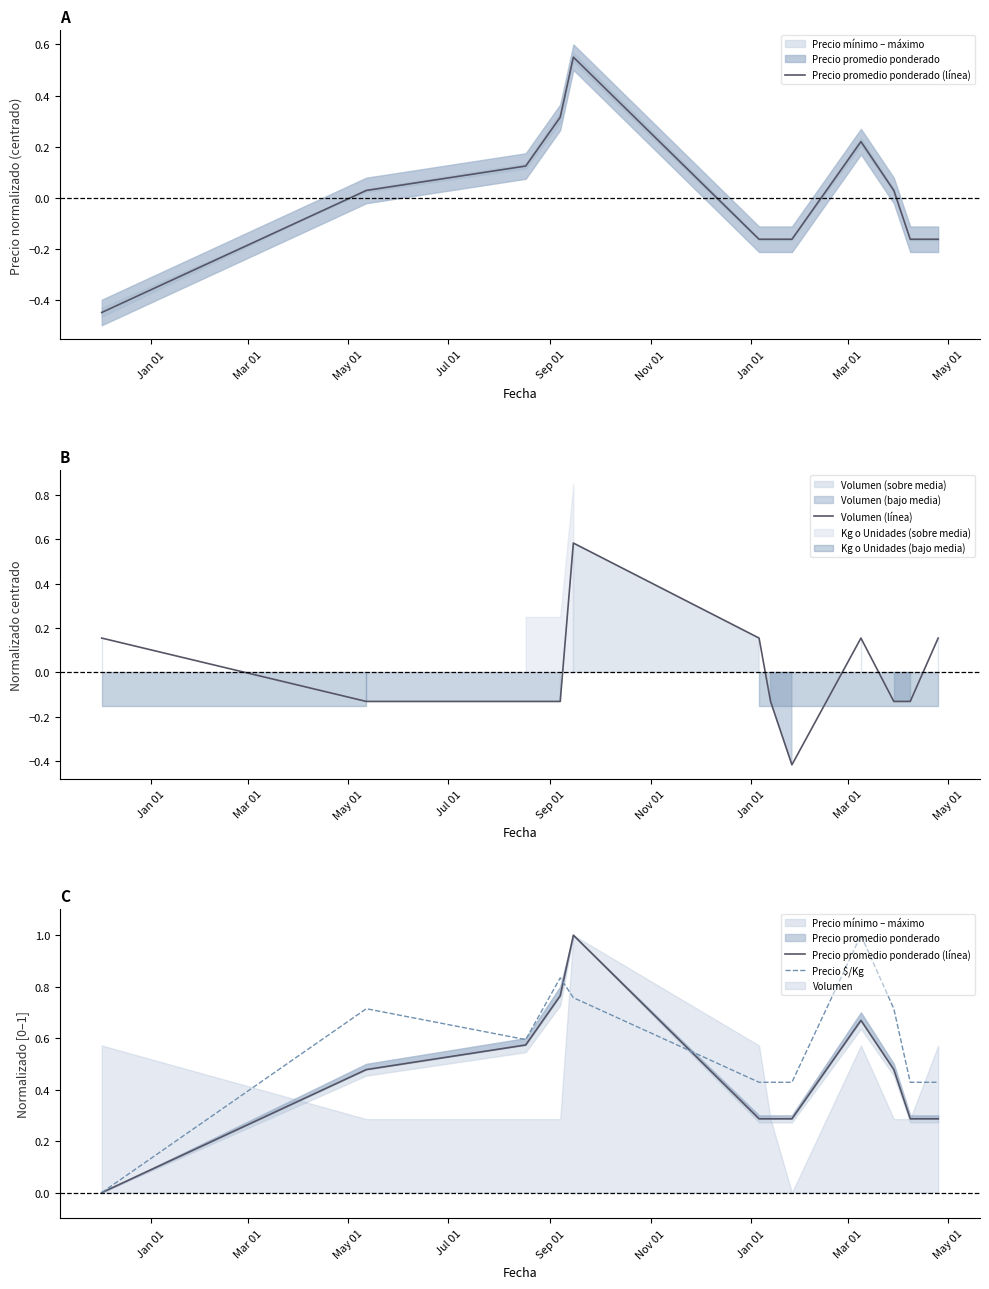

Is the value of Volumen (línea) at Jul 01 greater than the value of Precio $/Kg at 11?

No